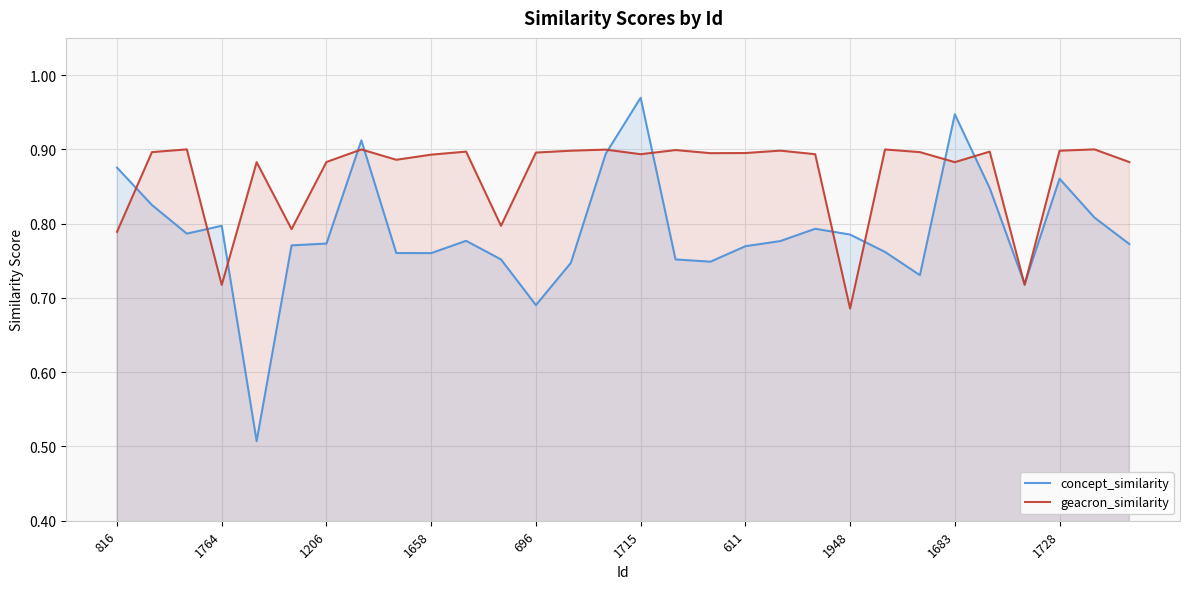

How many distinct data groups are displayed?

2